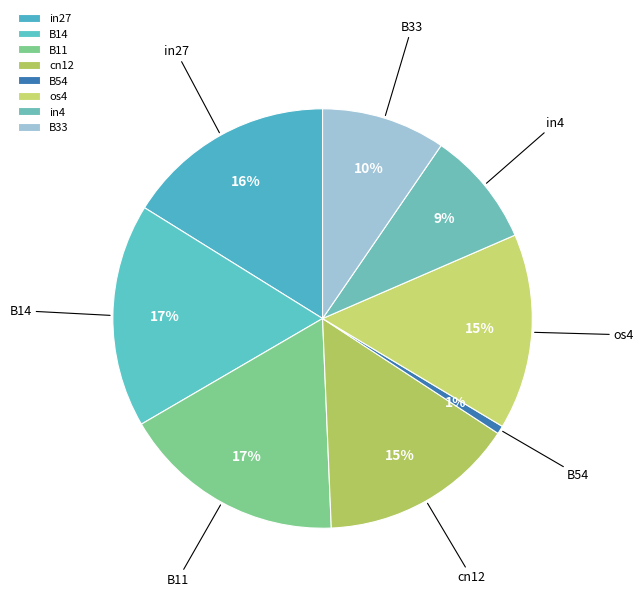

Which slice is the smallest?

B54